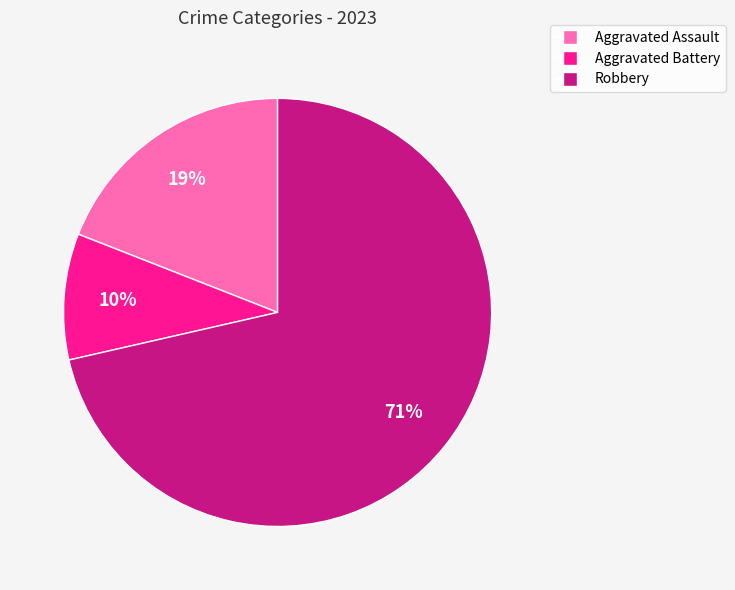

Combined, do Robbery and Aggravated Battery account for over 50%?

Yes